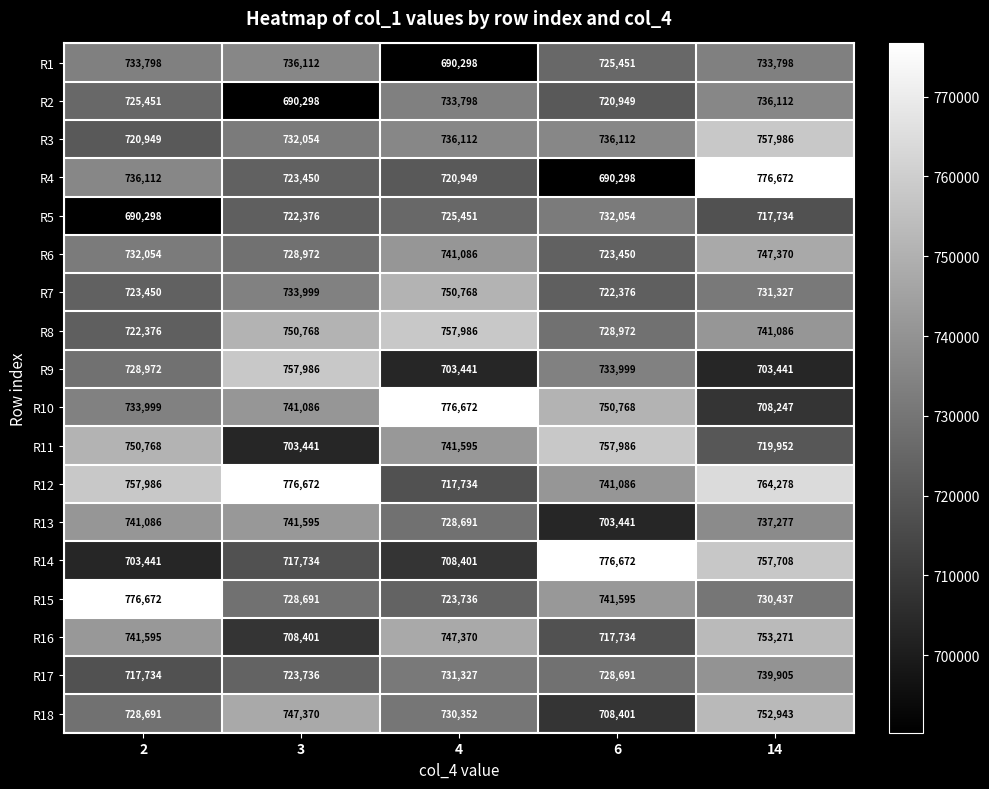

Which series changed the most between 3 and 4?

R12